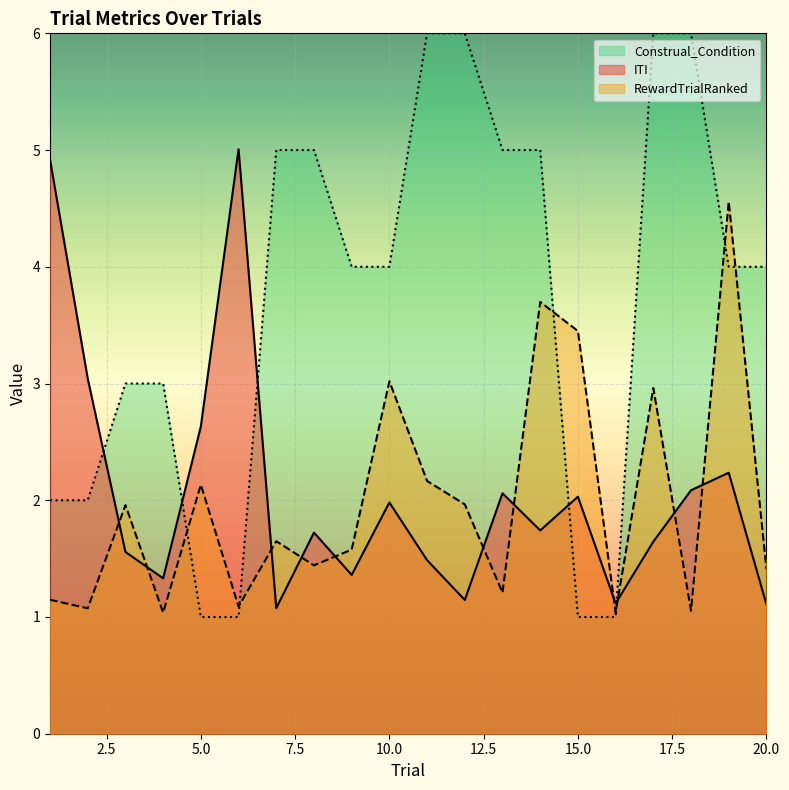

What is the greatest value displayed?

6.0